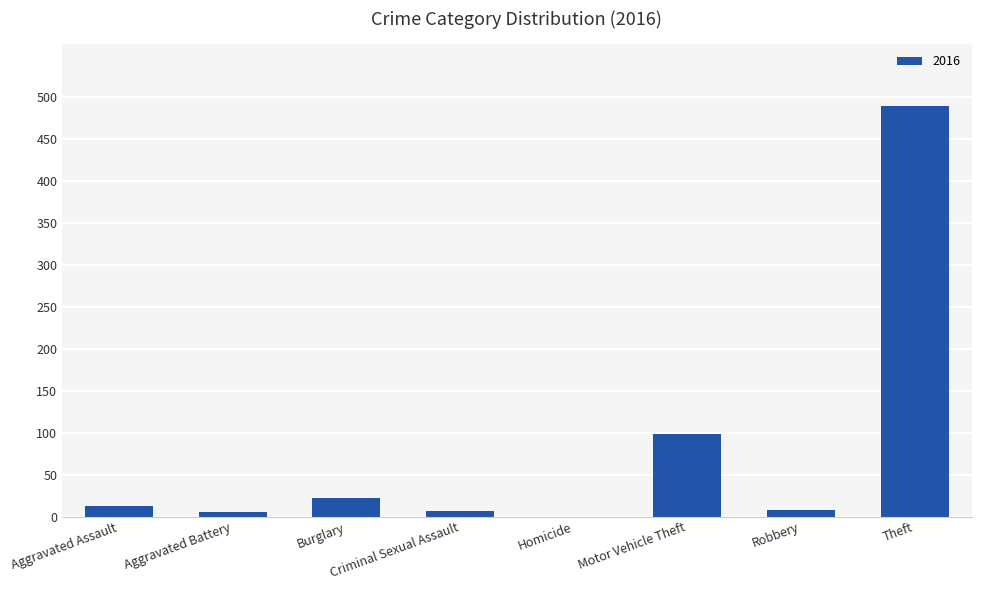

At which label is the value closest to 244?

Motor Vehicle Theft